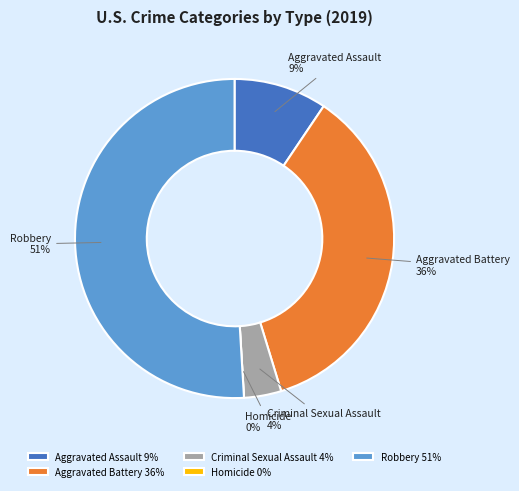

The Homicide slice represents 15% of the pie. True or false?

False